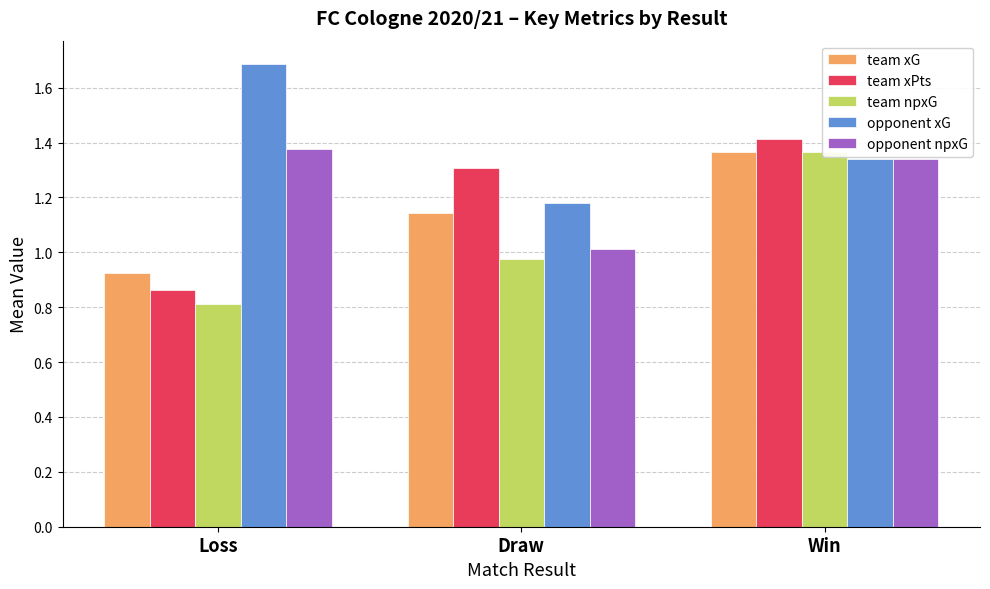

The team npxG series shows 0.8 at Win. True or false?

False